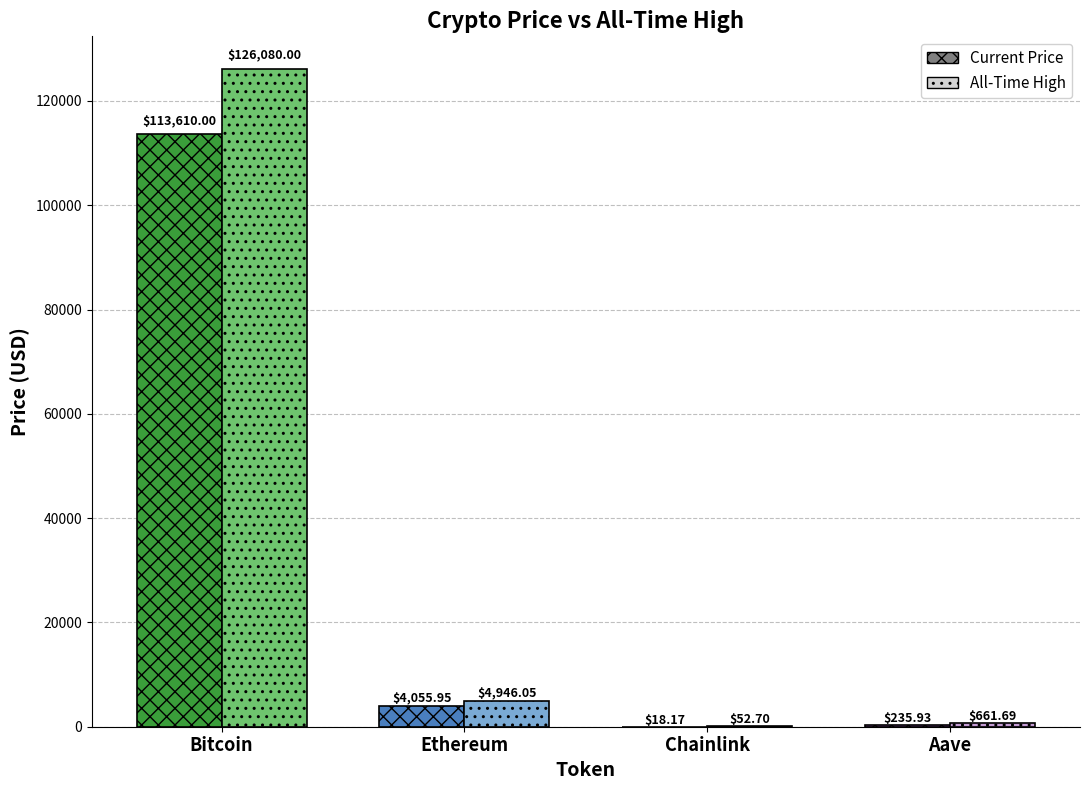

What are all the series names shown in the legend?

price, allTimeHigh